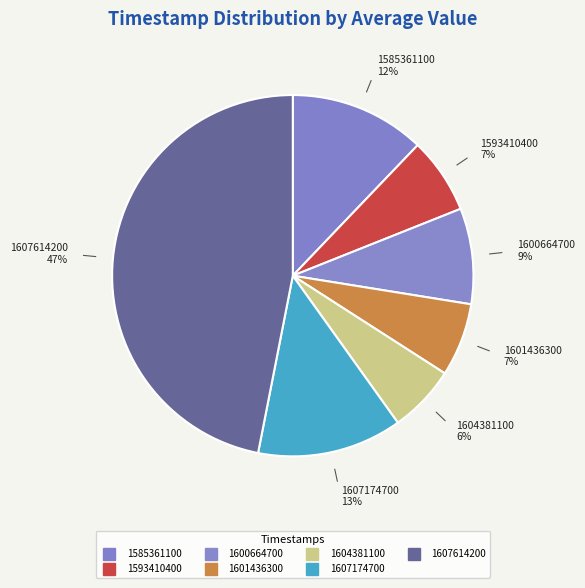

Is 1585361100 the majority of the pie?

No